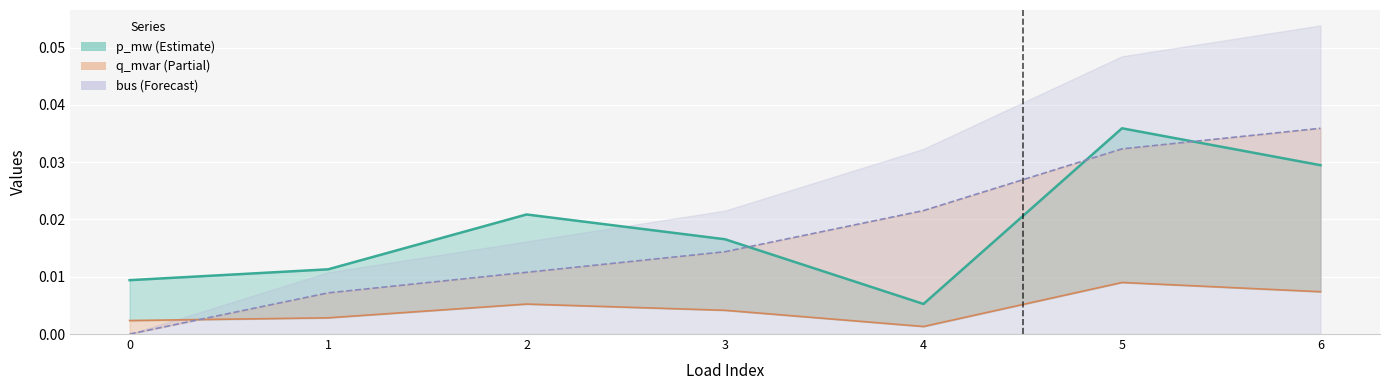

How many q_mvar line values are between 0 and 1?

7